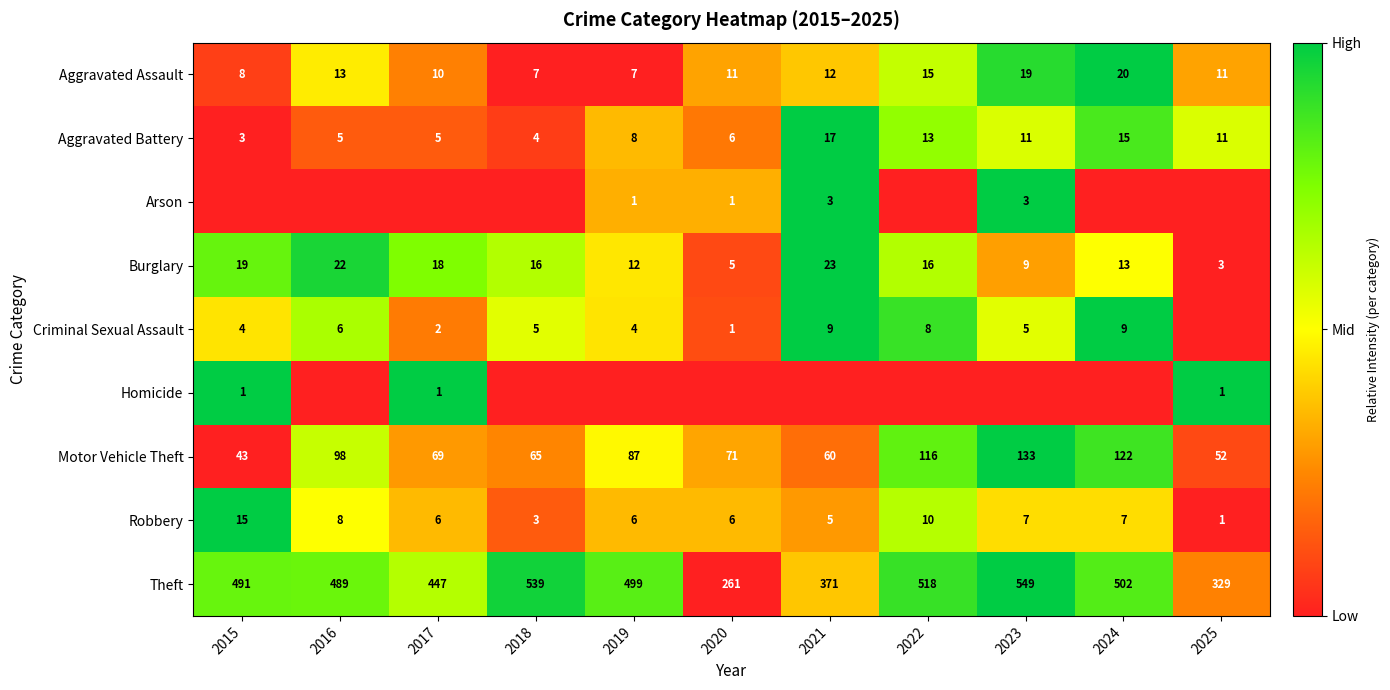

What is the lowest value of the Aggravated Assault series?

7